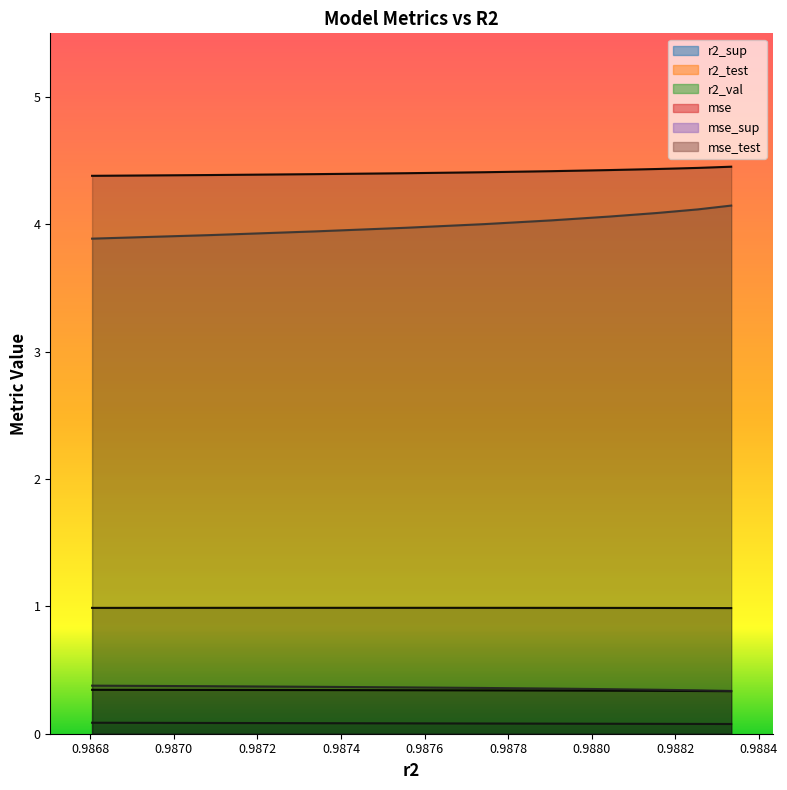

What is the sum of all r2_sup values?

3.4